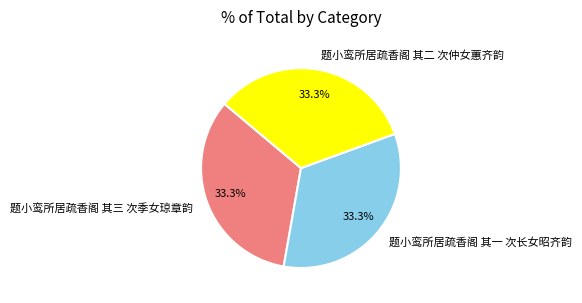

What is the ratio of the value at 题小鸾所居疏香阁 其三 次季女琼章韵 to the value at 题小鸾所居疏香阁 其二 次仲女蕙齐韵?

1.0